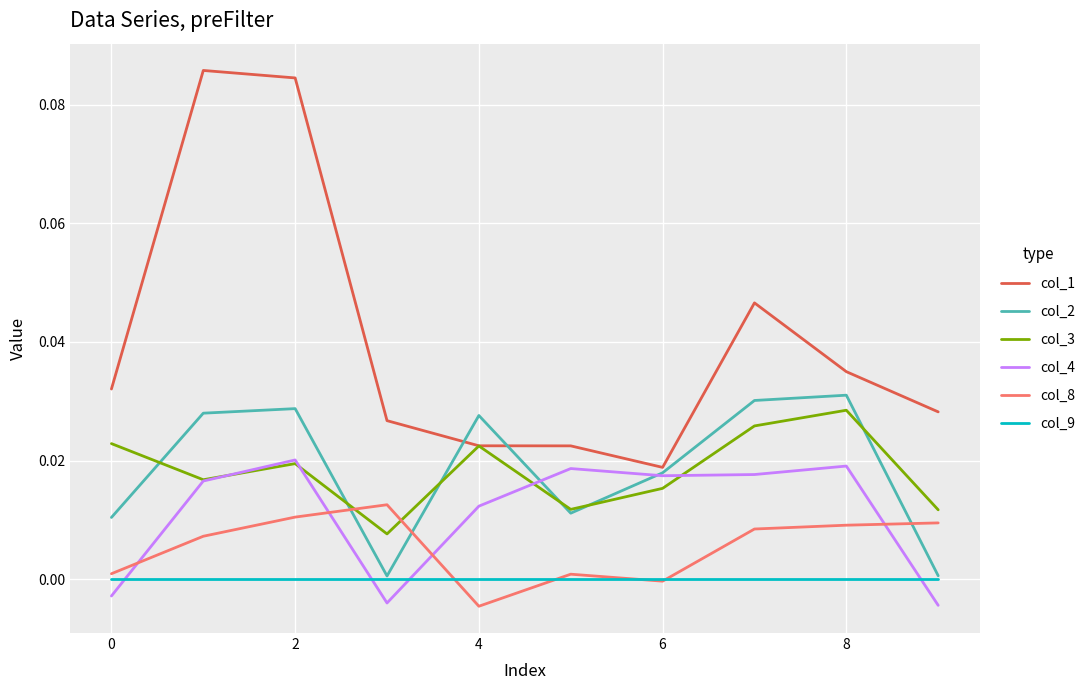

How many values in the col_4 series exceed 0?

7